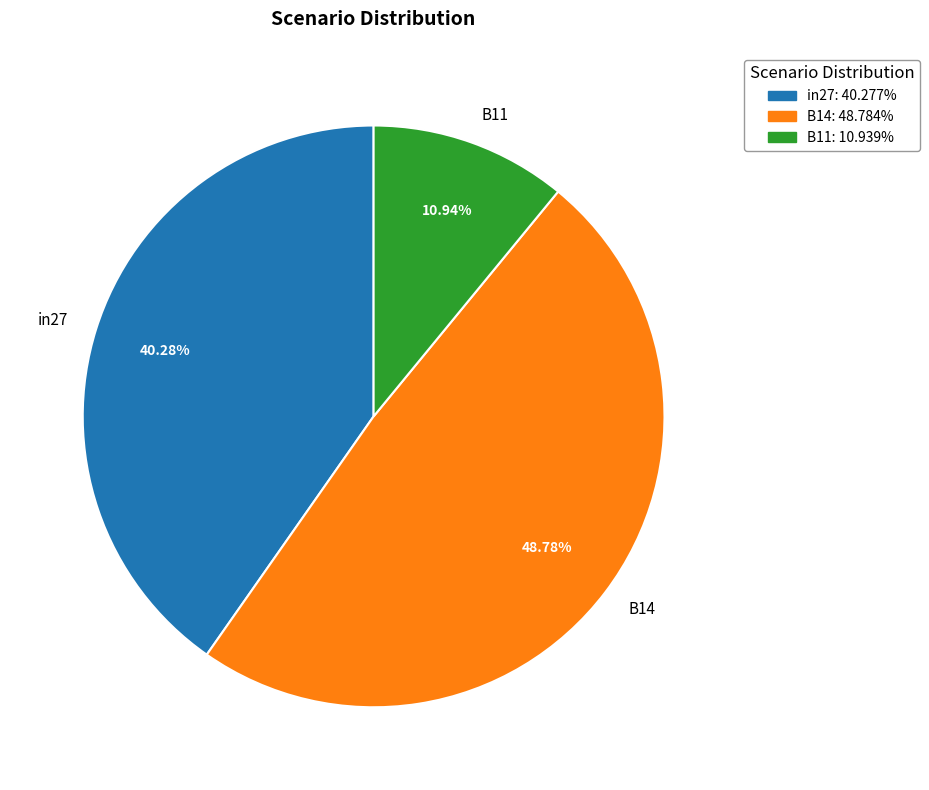

What percentage do in27 and B14 together represent?

89.1%